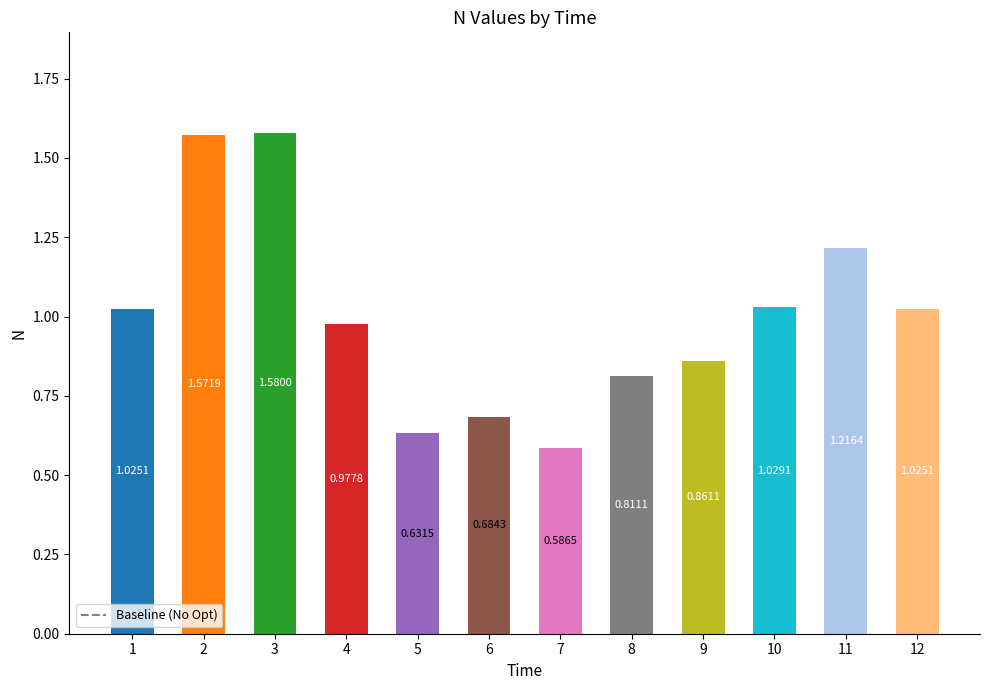

What is the change in value from 3 to 10?

-0.6